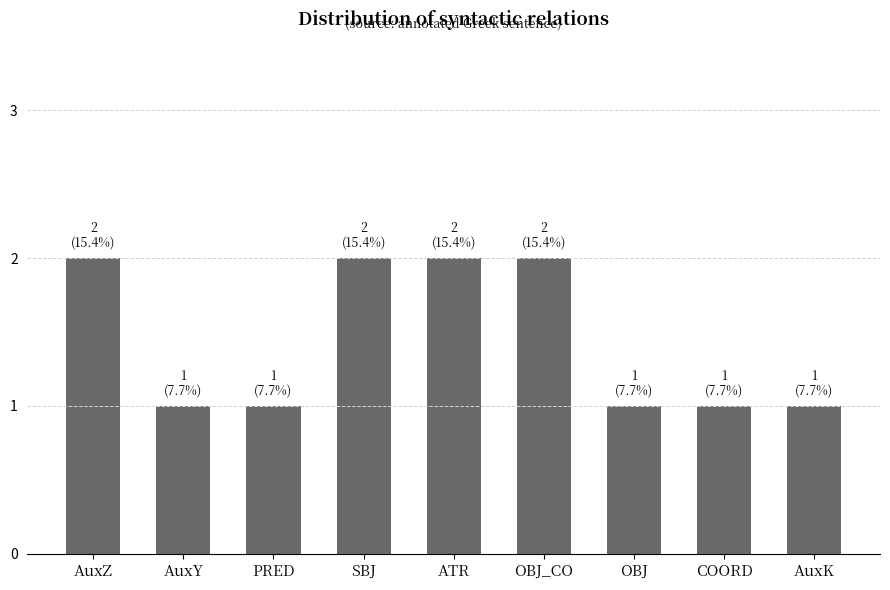

What is the greatest value displayed?

2